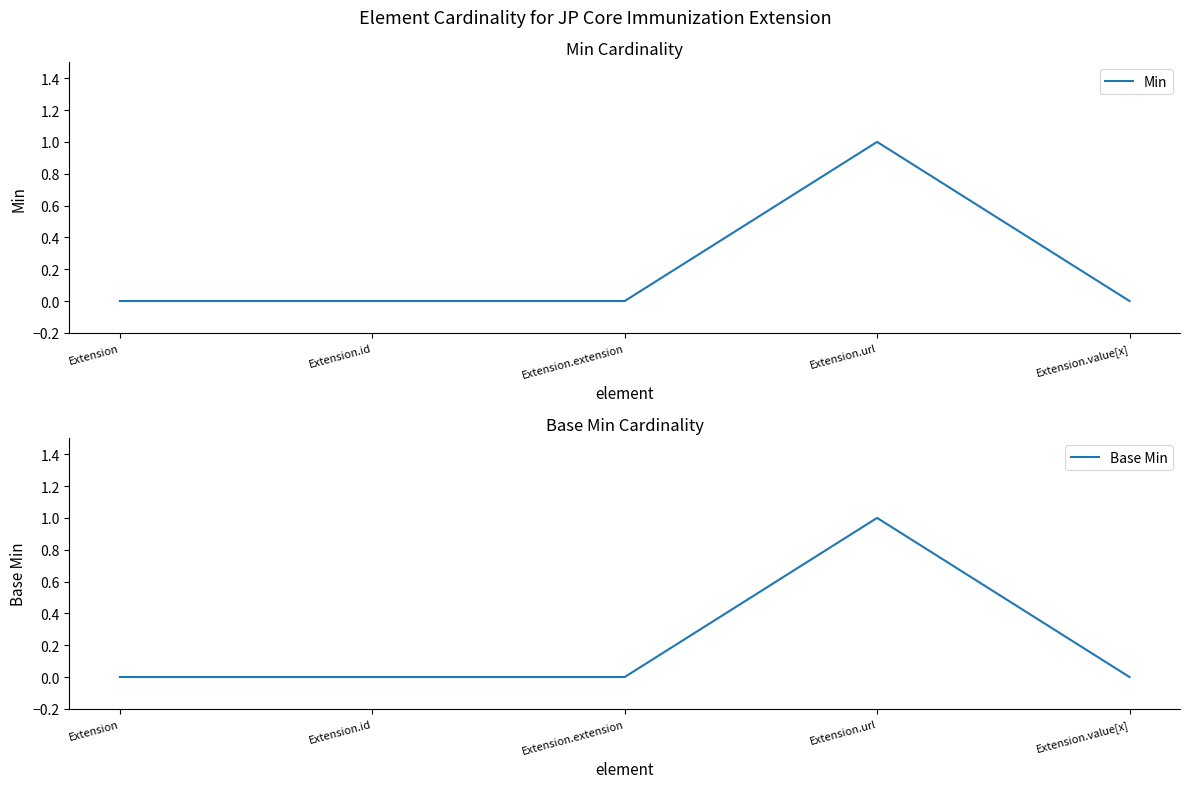

Which category has the highest value in the Base Min series?

Extension.url